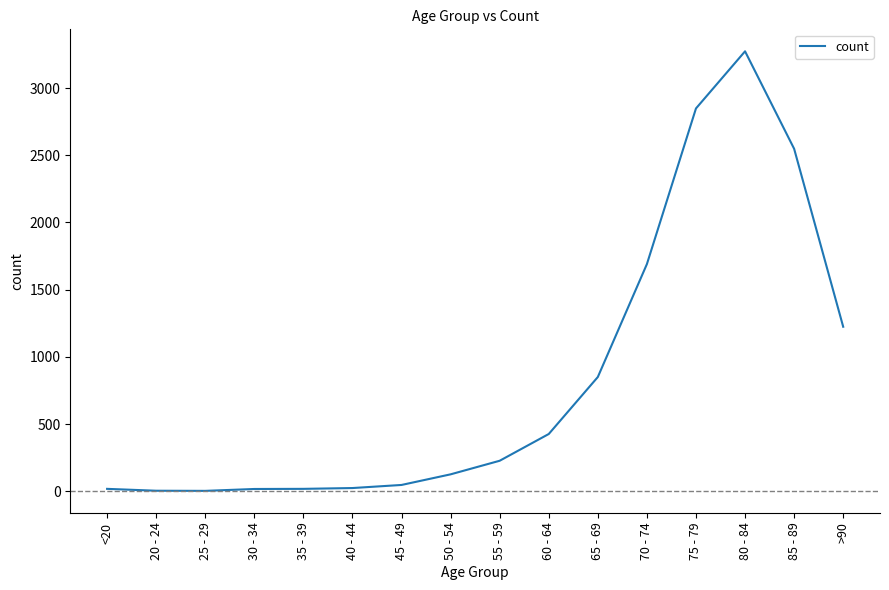

The chart shows a value of 1690 at 70 - 74. True or false?

True